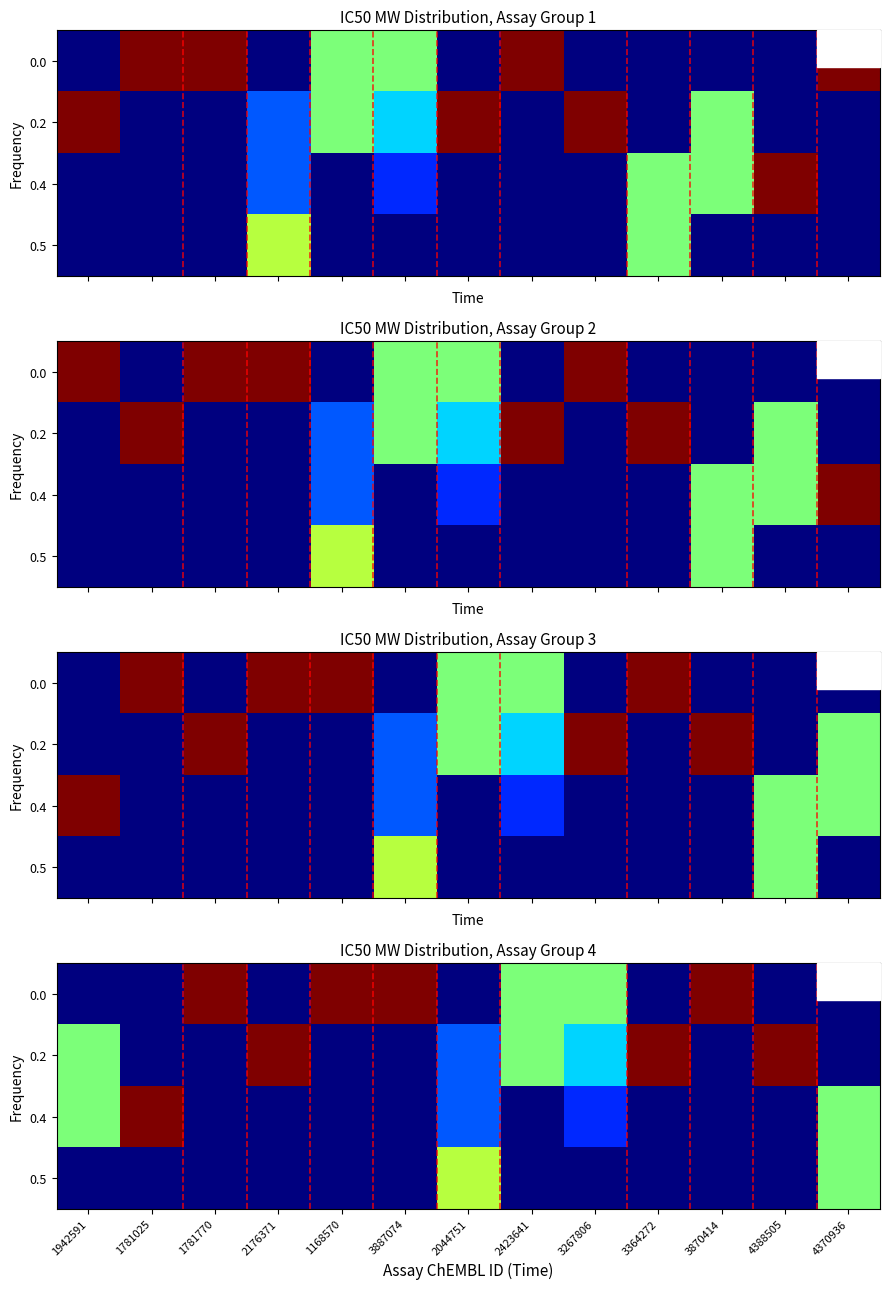

Which category has the highest value in the 0.5 series?

2044751